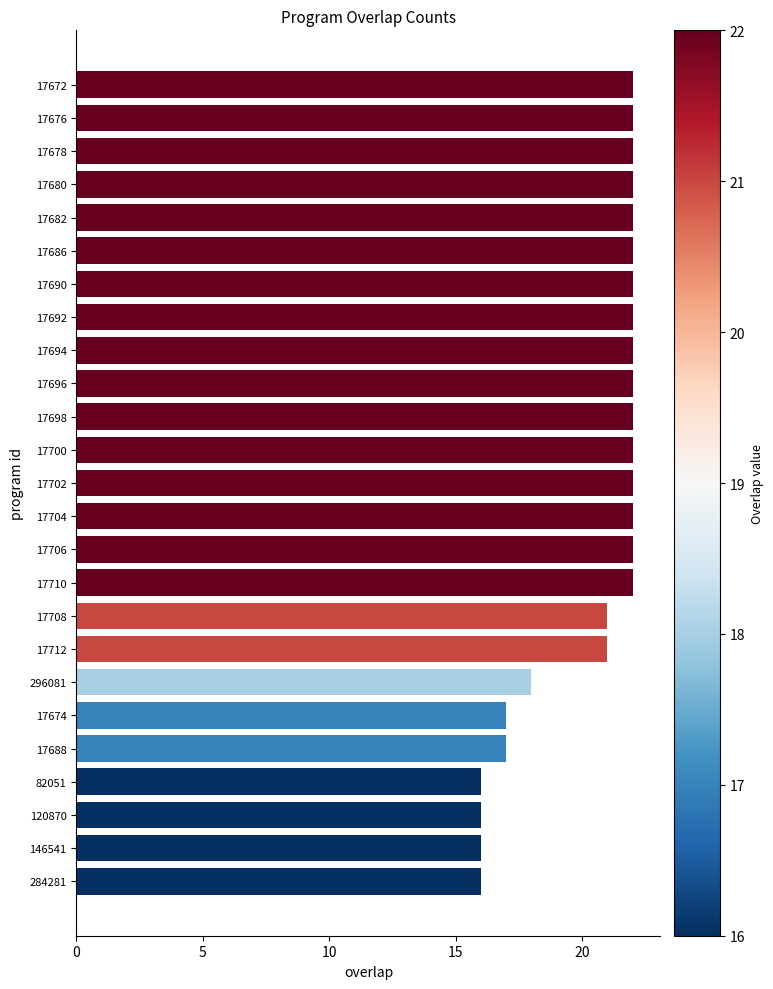

What is the maximum value shown in the chart?

22